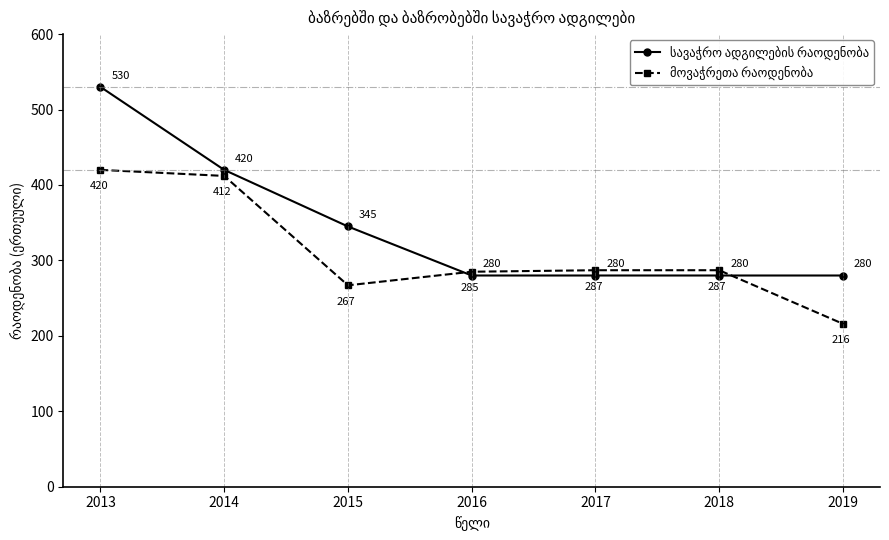

What is the difference between the highest and lowest values at 2015?

78